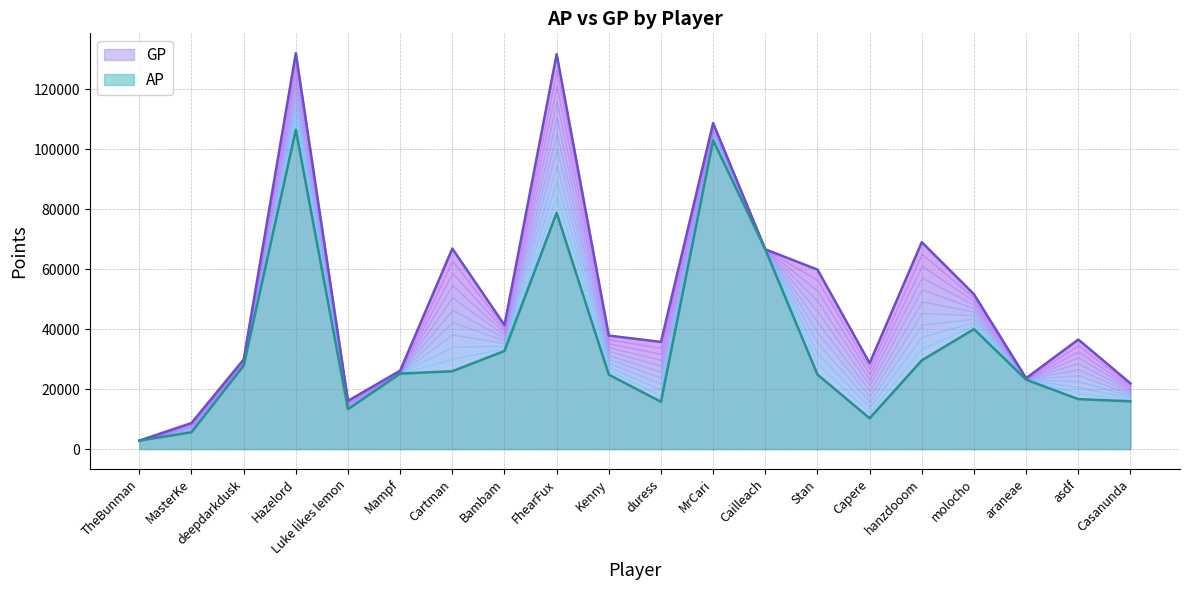

Which series has the largest total across all categories?

GP